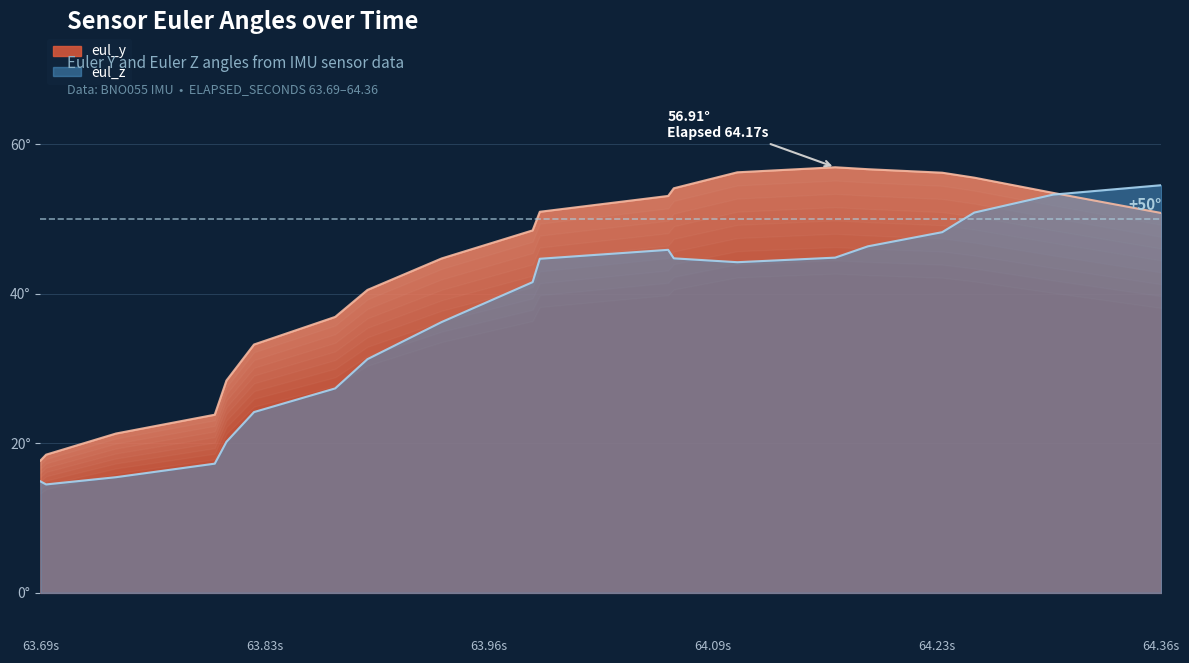

Reading left to right, extract all data points from this chart.

eul_y: 17.7	18.5	21.3	23.8	28.4	33.2	36.9	40.5	44.7	48.5	51.0	53.1	54.1	56.2	56.9	56.7	56.2	55.5	53.5	50.8
eul_z: 14.9	14.5	15.5	17.3	20.2	24.2	27.3	31.3	36.2	41.6	44.7	45.9	44.7	44.2	44.8	46.3	48.2	50.9	53.3	54.5